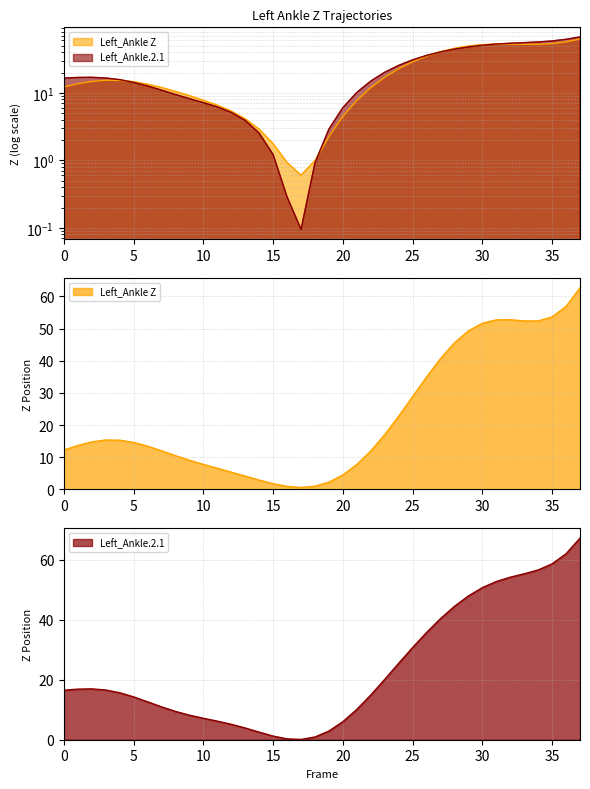

What is the difference between the second highest and second lowest values in the Left_Ankle.2.1 series?

61.8